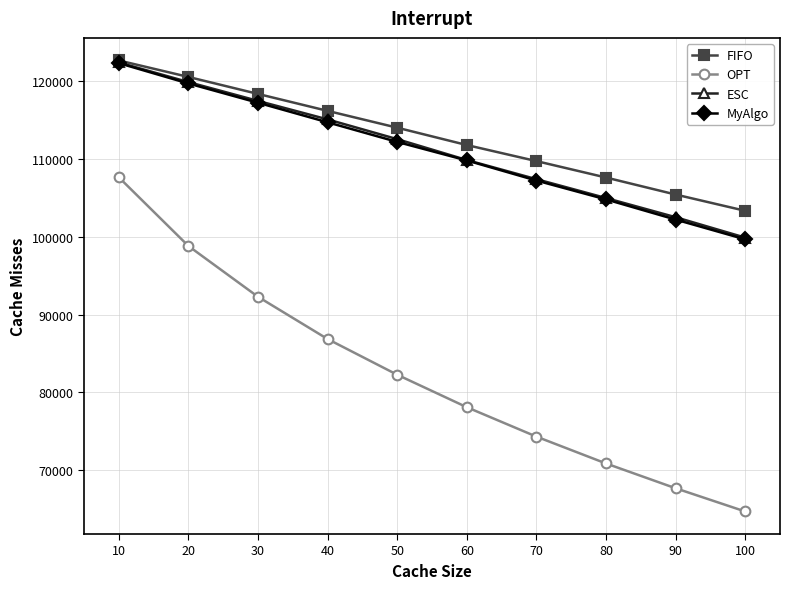

Rank the categories by MyAlgo value from lowest to highest.

100, 90, 80, 70, 60, 50, 40, 30, 20, 10